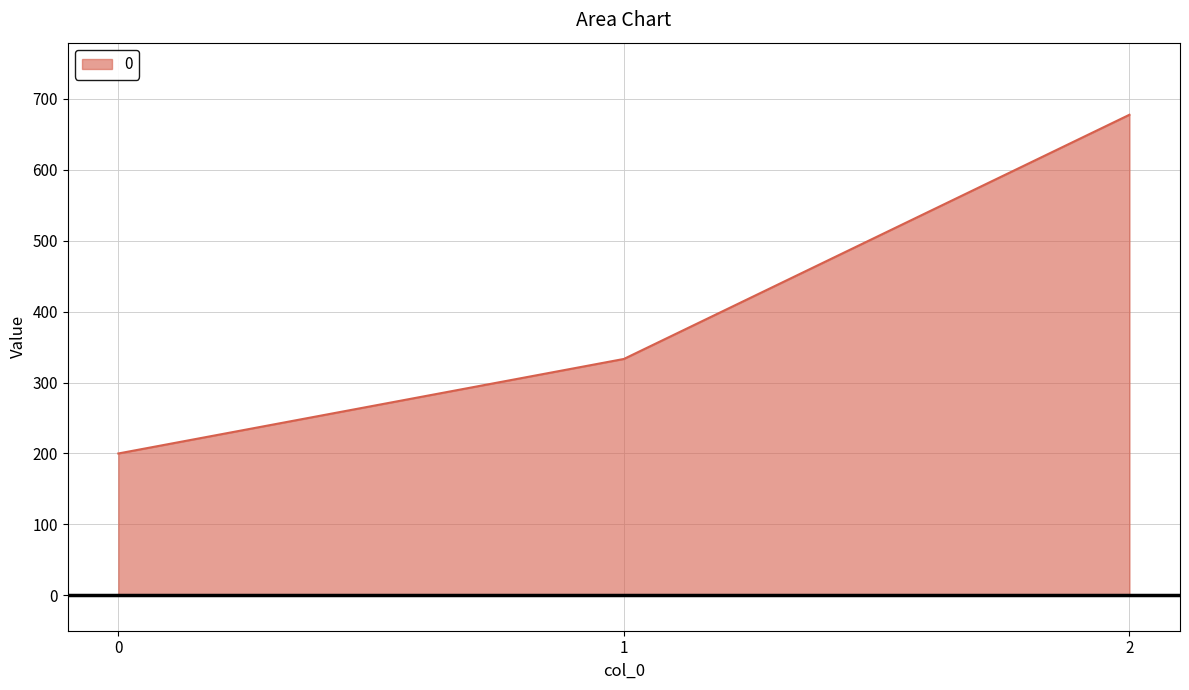

List the labels in order of value, largest first.

2, 1, 0